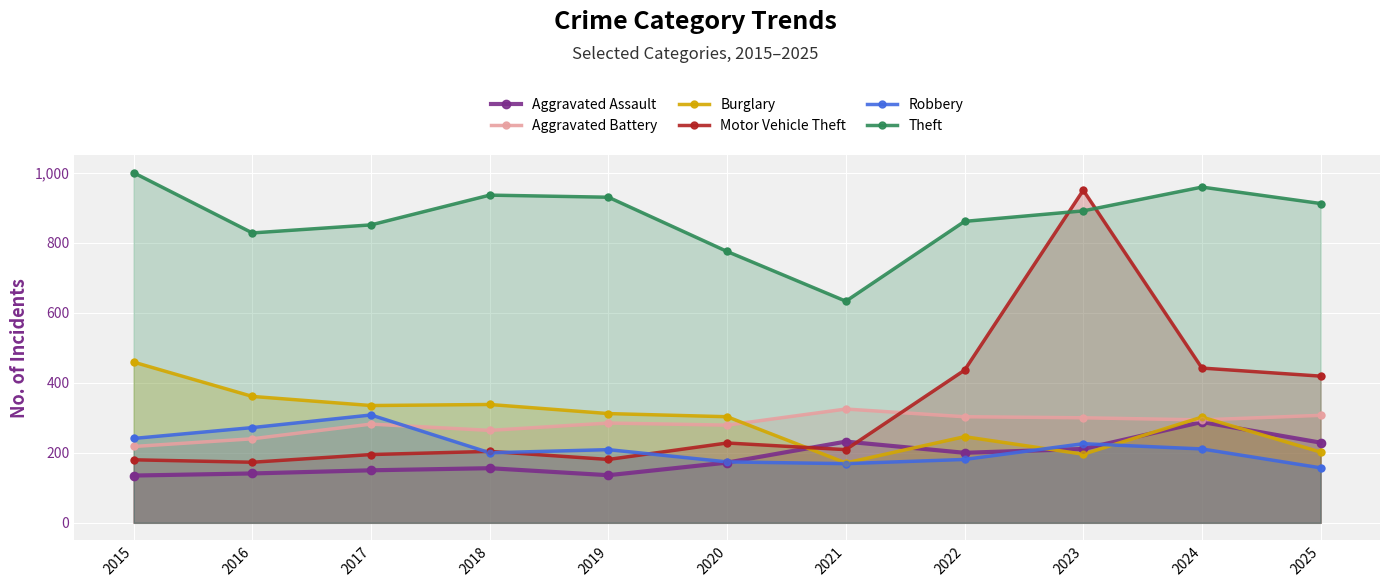

What is the total value across all series at 2024?

2496